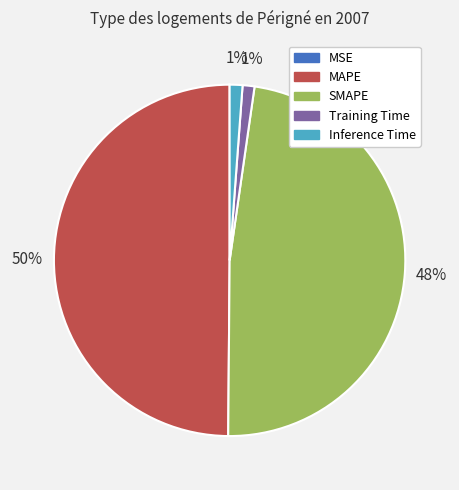

Which slice is the largest?

MAPE